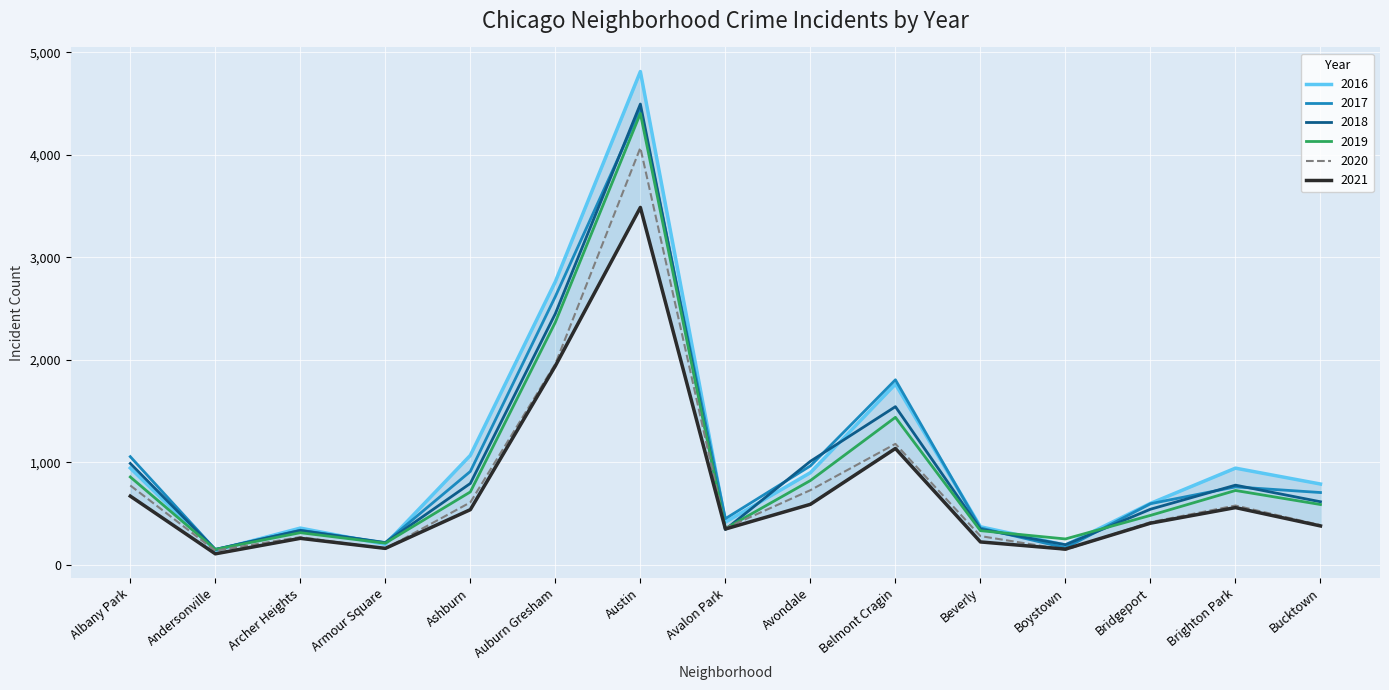

The 2018 series shows 615 at Bucktown. True or false?

True